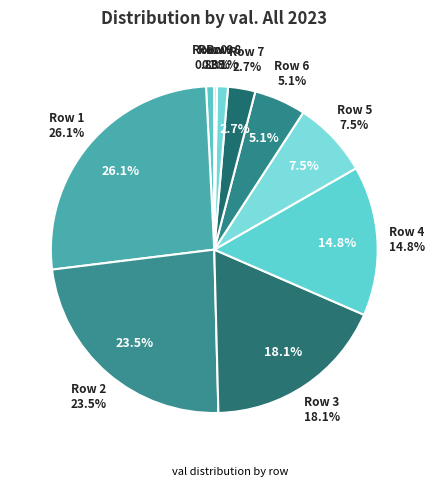

How many slices are in this pie chart?

10